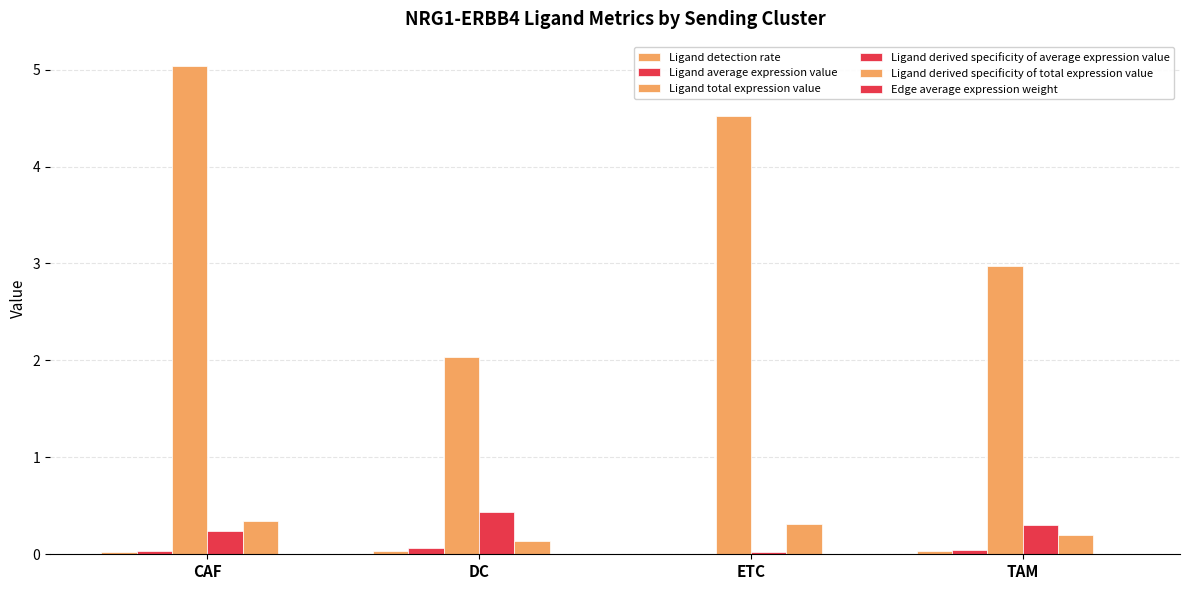

Which series has the largest total across all categories?

Ligand total expression value